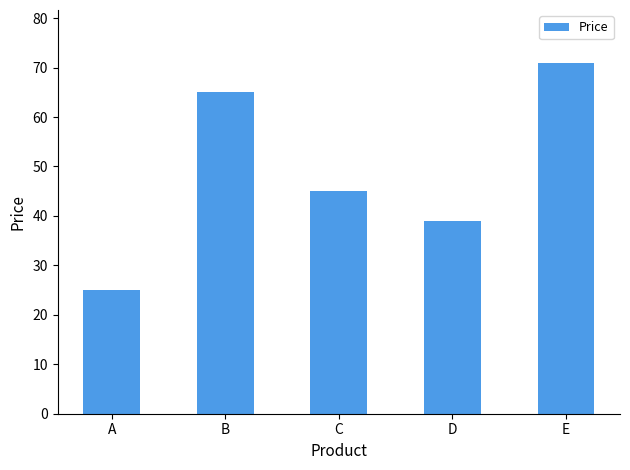

How many data points are less than 45?

2